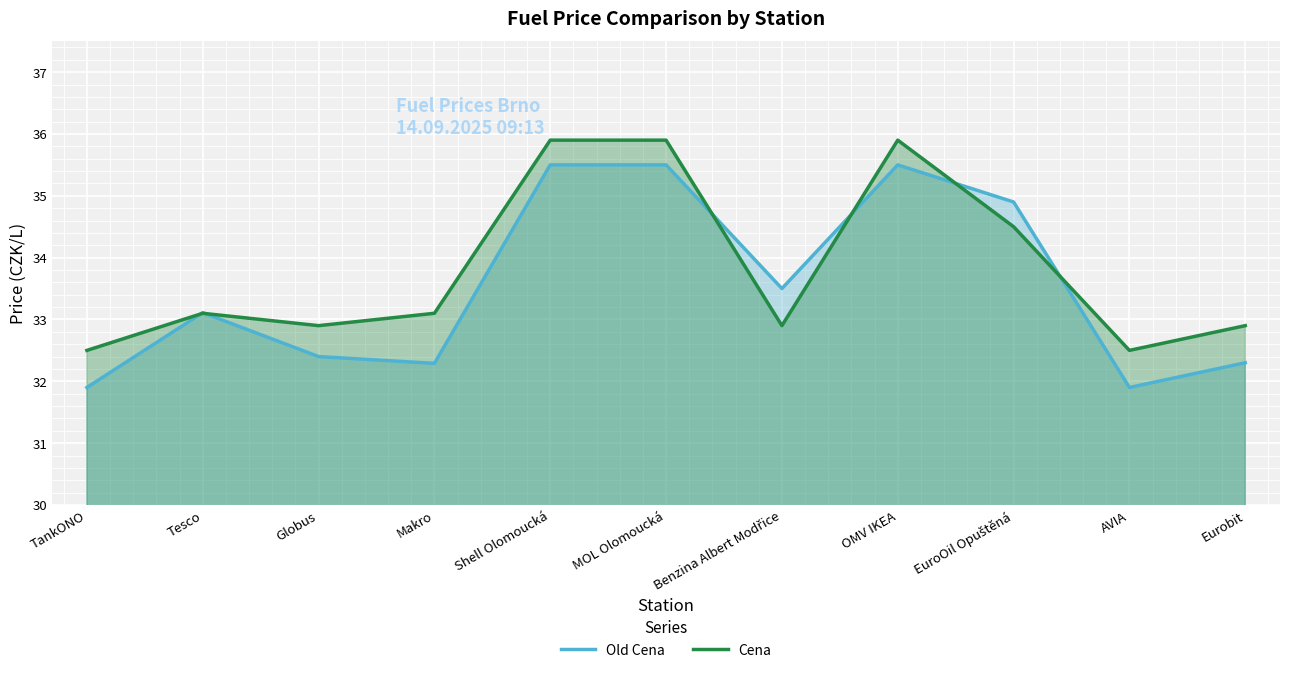

How many distinct data groups are displayed?

2